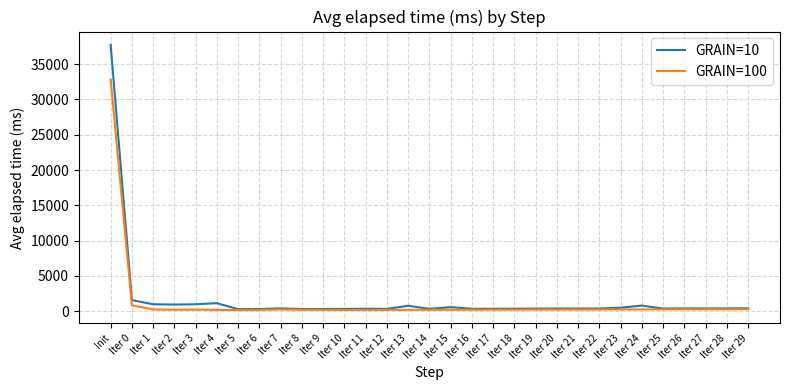

At which label is GRAIN=100 closest to 16504?

Iter 0